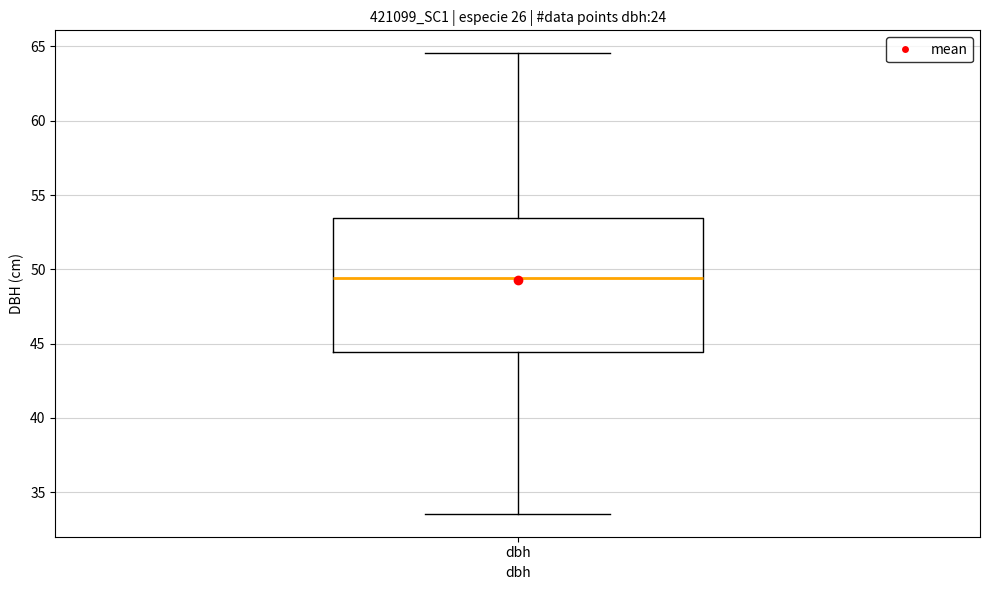

Transcribe this box plot: give where the median line is, the range the box spans, and where the two whiskers end, as read against the y-axis. The values are not printed on the chart, so give them approximately, as read against the axis.

median 49.5, box 44.5 to 53.5, whiskers 33.5 to 64.5